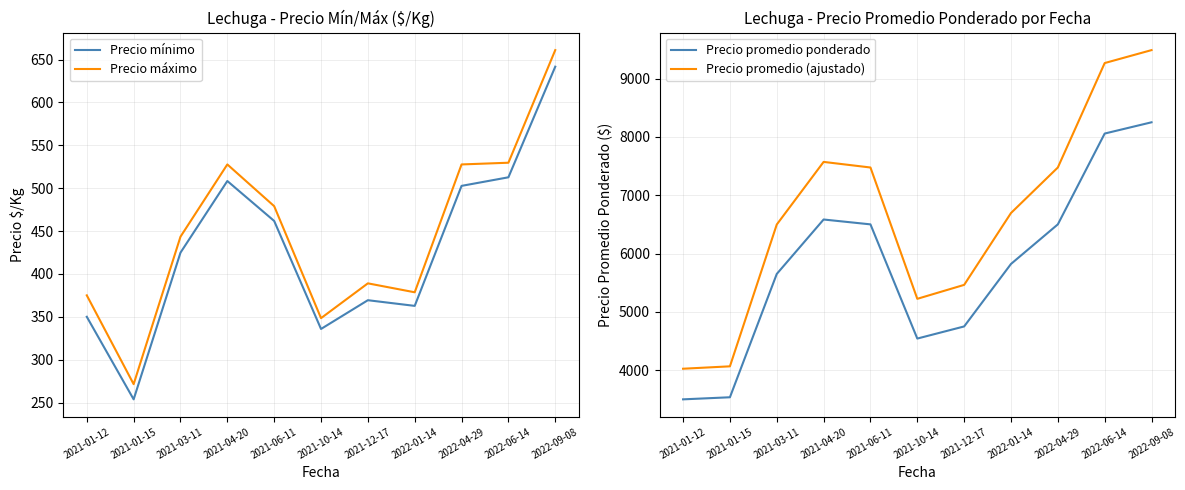

How many interior local peaks does the Precio mínimo series have?

2